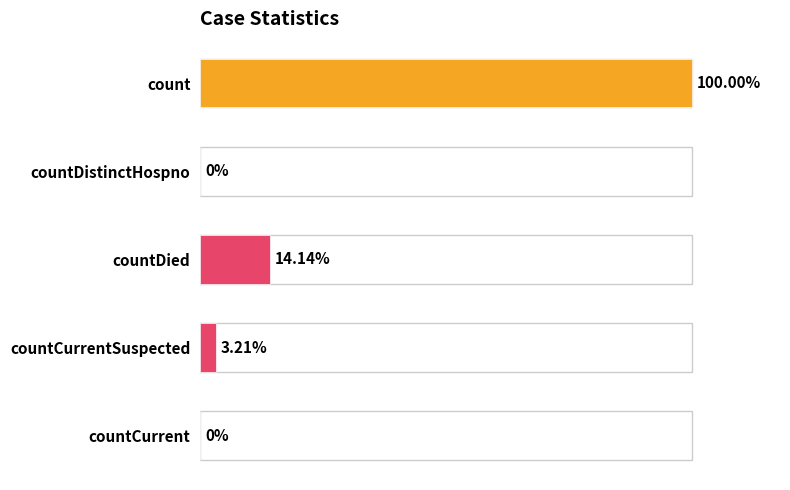

Does the chart contain stacked bars?

No